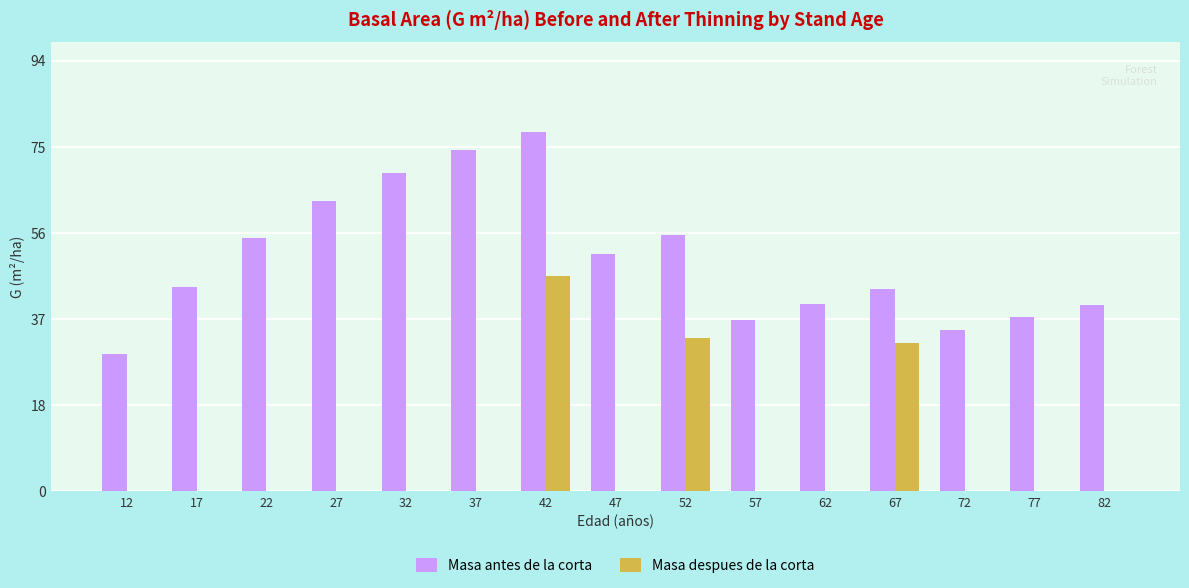

Which series changed the most between 62 and 67?

Masa despues de la corta